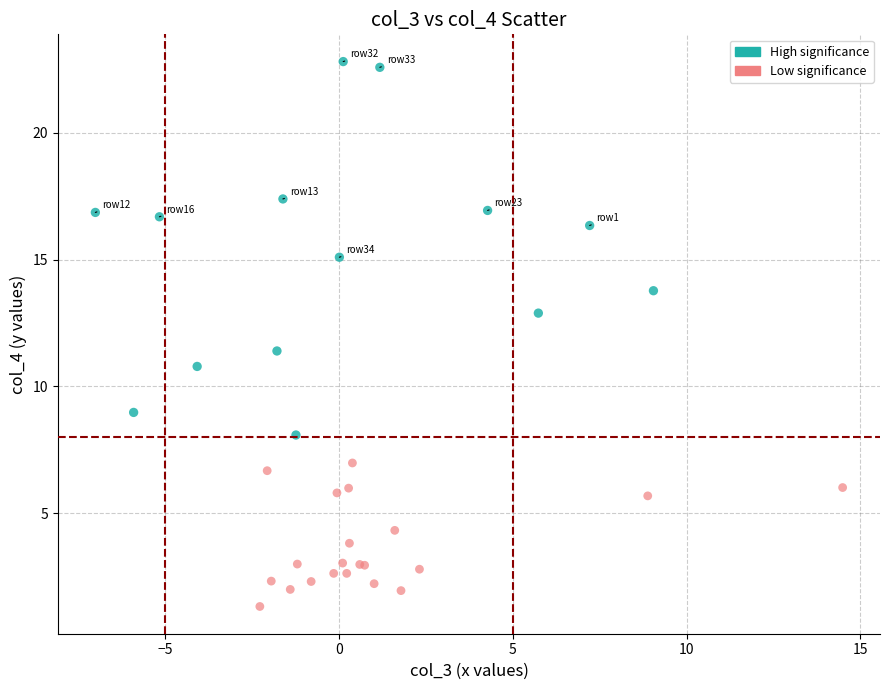

What are all the series names shown in the legend?

High significance, Low significance